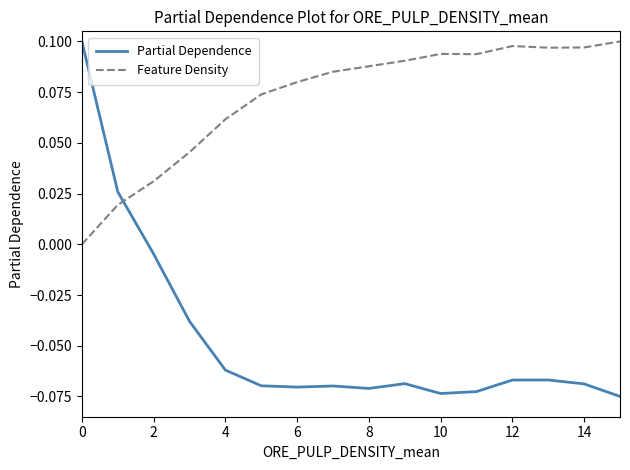

List the series in order of their overall mean, highest first.

Feature Density, Partial Dependence